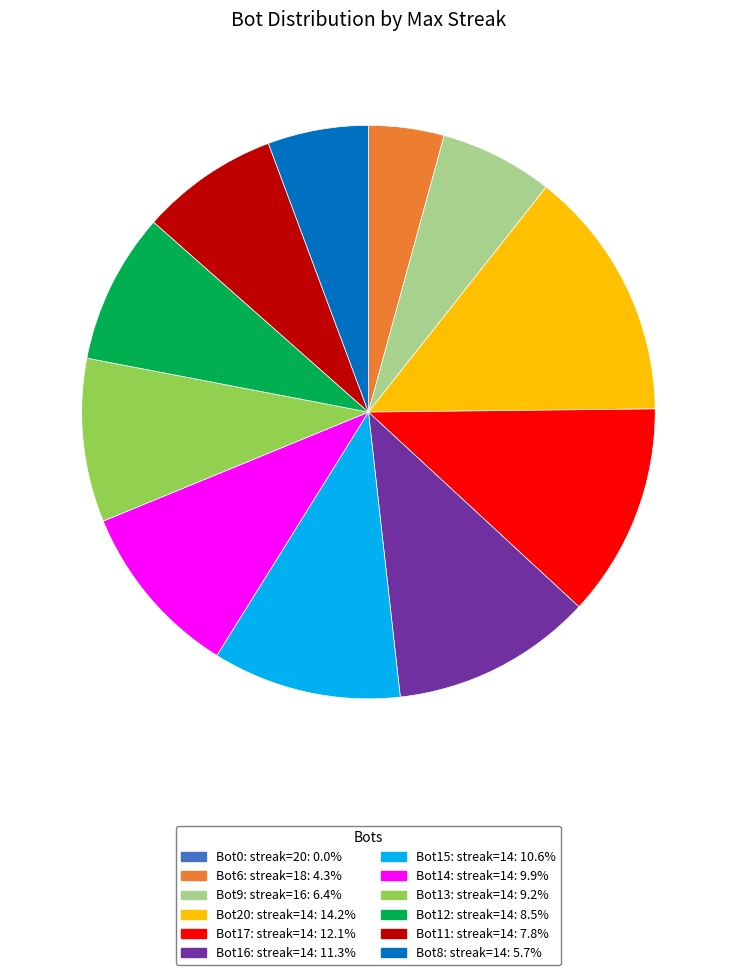

Is the sum of Bot15: streak=14: 10.6% and Bot14: streak=14: 9.9% greater than half?

No